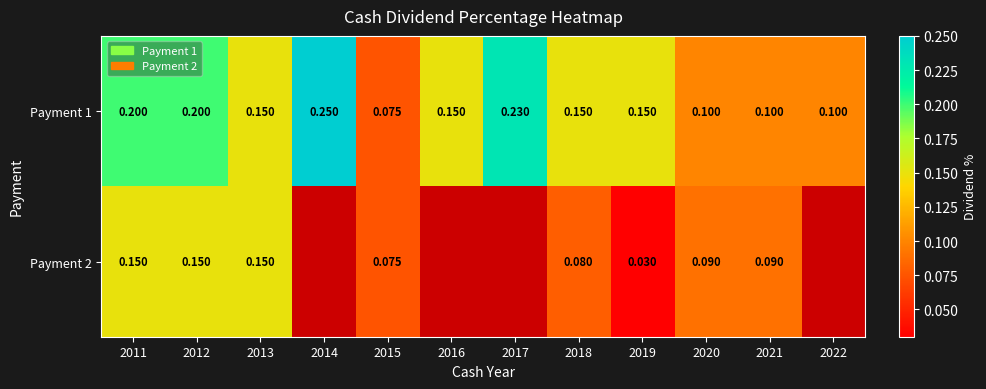

What is the spread (max minus min) of values at 2012?

0.1